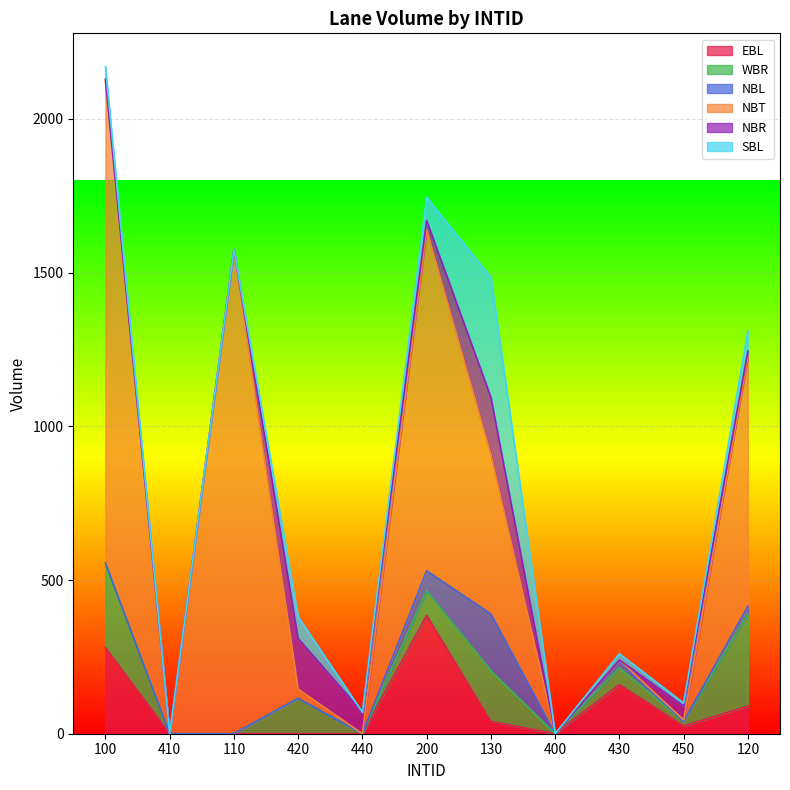

Rank the series by their maximum value, from lowest to highest.

NBL, NBR, WBR, EBL, SBL, NBT